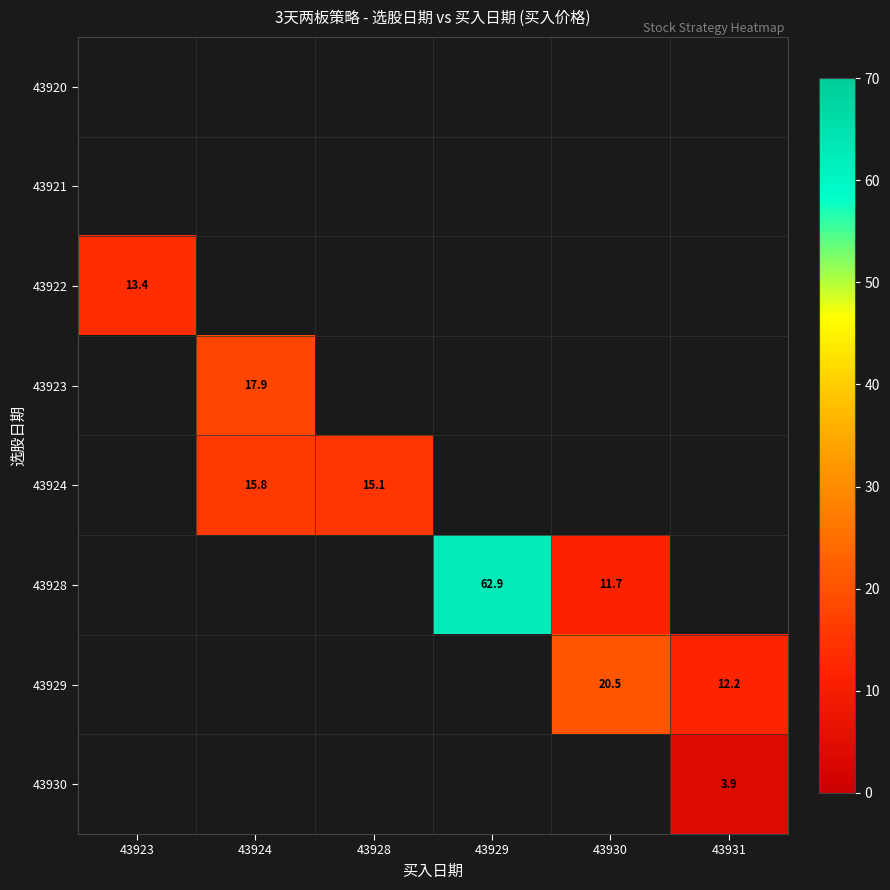

What is the maximum value shown in the chart?

62.9